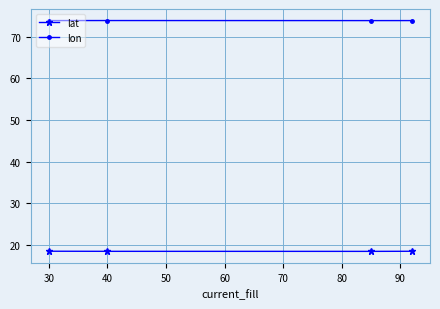

How many interior local valleys does the lat series have?

1